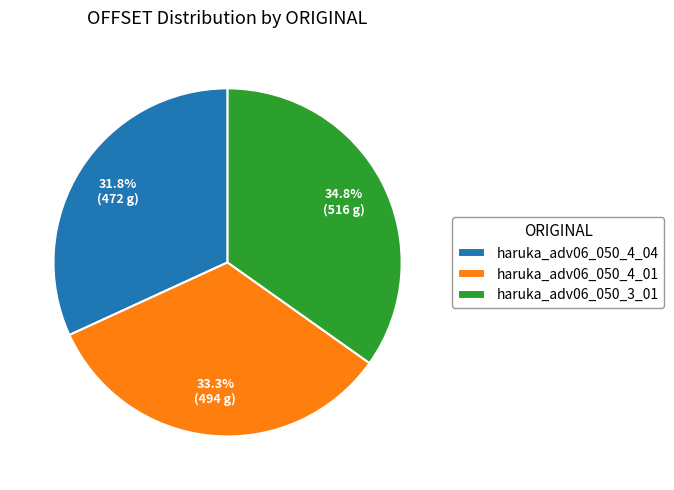

Which category has the smallest portion of the pie?

haruka_adv06_050_4_04